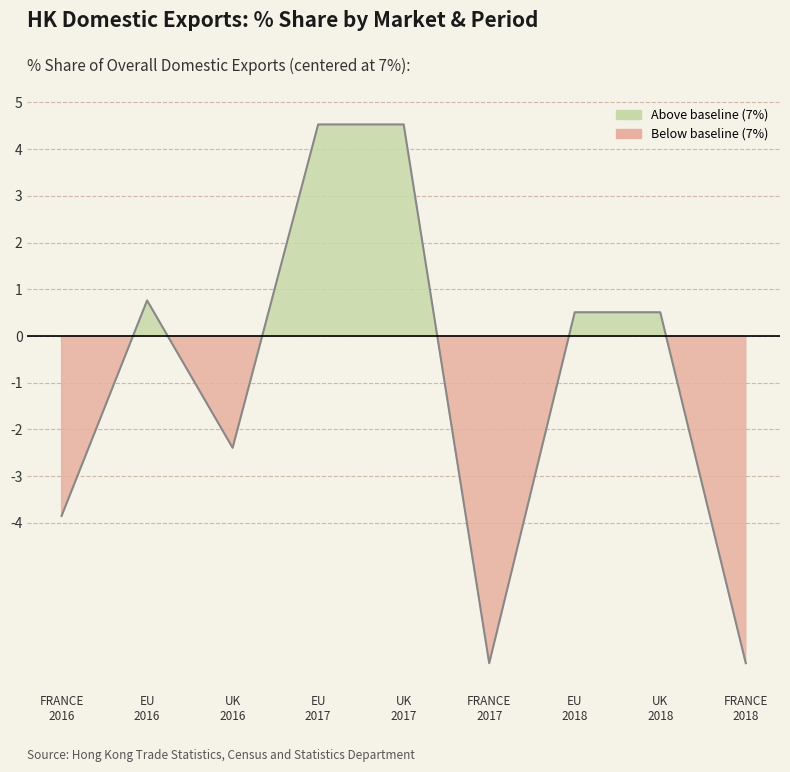

Rank the categories by value from lowest to highest.

FRANCE
2017, FRANCE
2018, FRANCE
2016, UK
2016, EU
2018, UK
2018, EU
2016, EU
2017, UK
2017